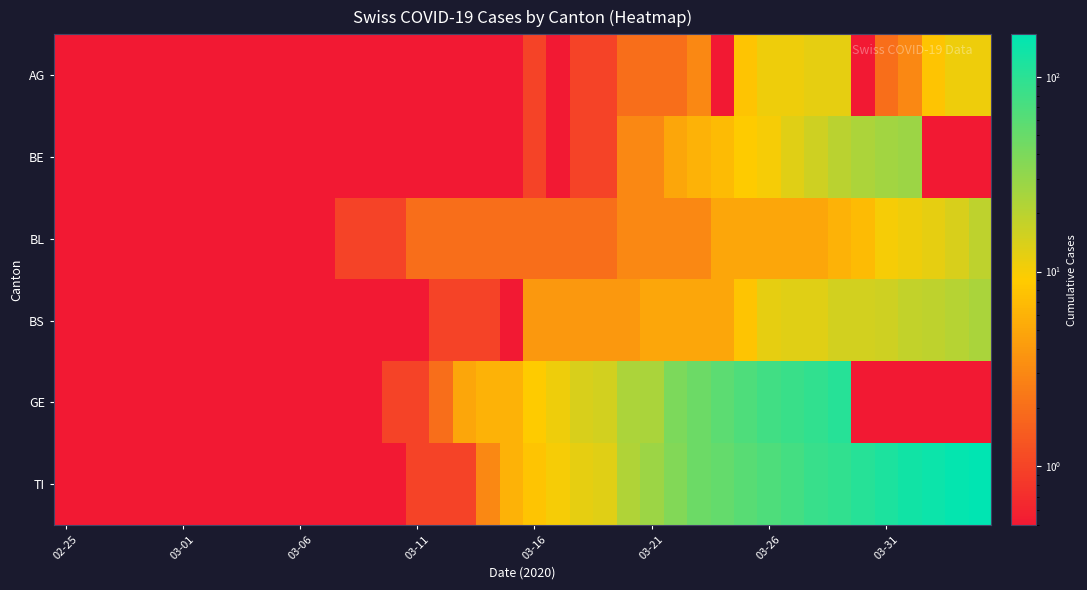

At which category does the chart reach its peak across all series?

39